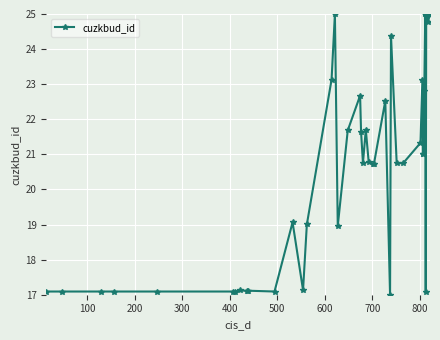

Does the chart display data point markers on the line(s)?

Yes